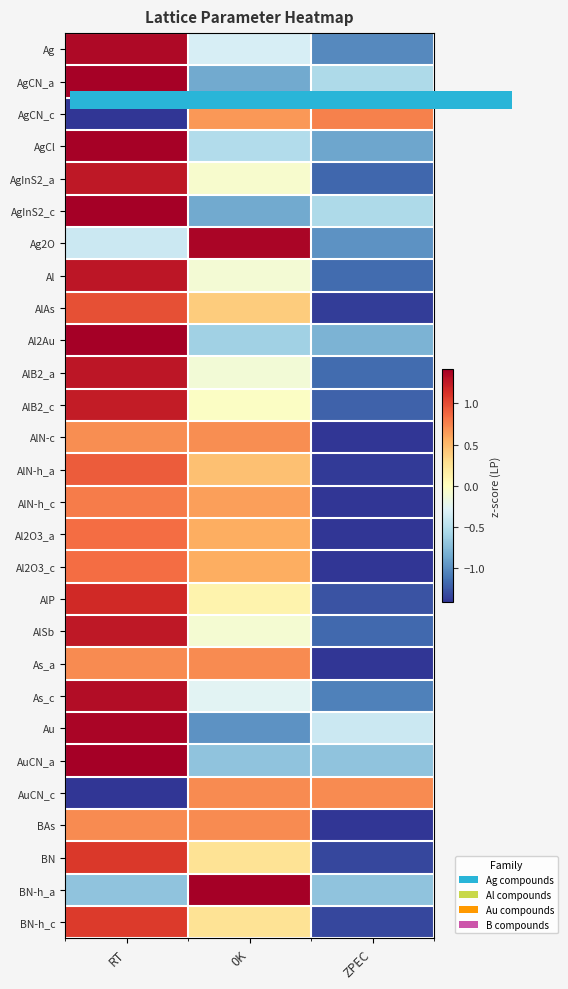

At which label is BAs closest to 0?

RT